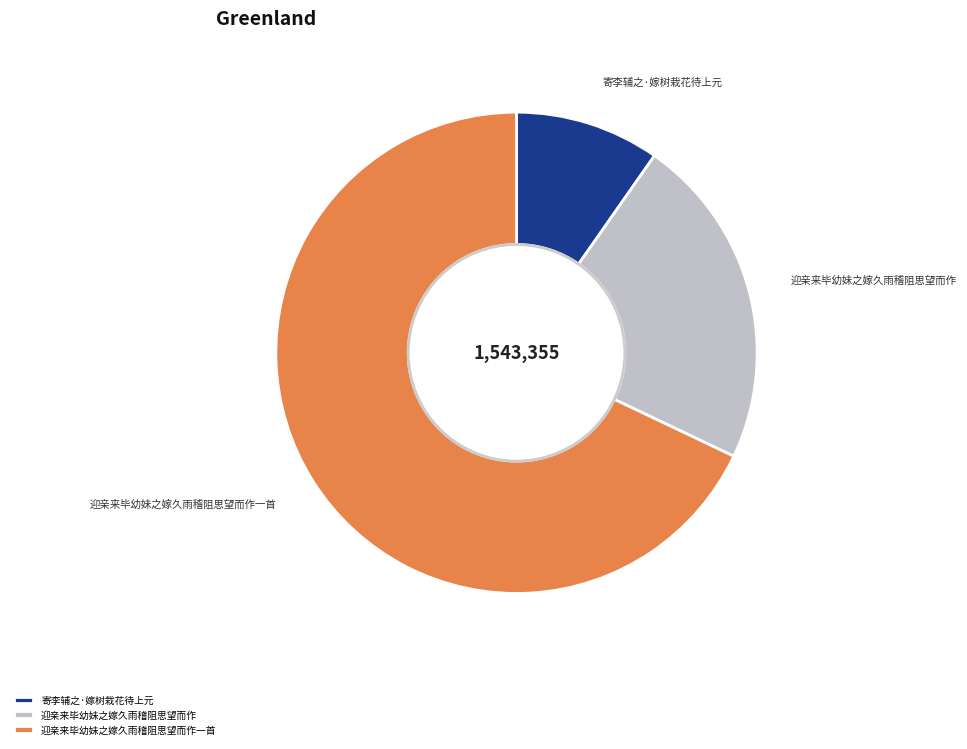

Rank the categories by value from lowest to highest.

寄李辅之·嫁树栽花待上元, 迎亲来毕幼妹之嫁久雨稽阻思望而作, 迎亲来毕幼妹之嫁久雨稽阻思望而作一首